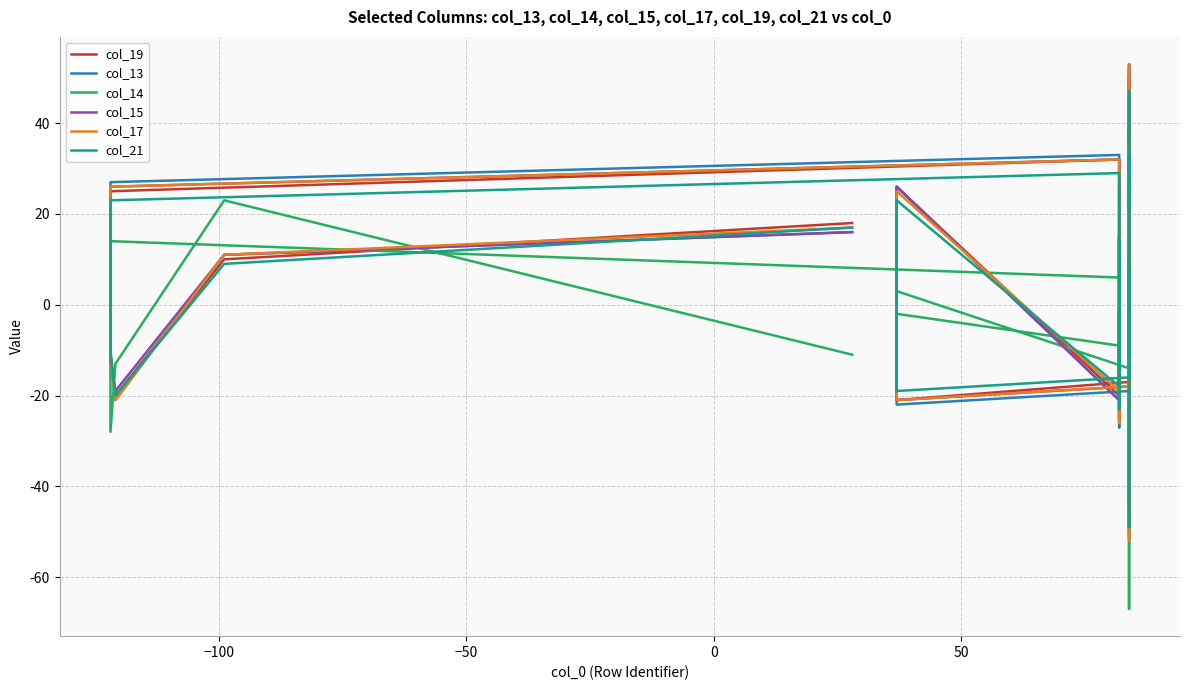

What are all the series names shown in the legend?

col_19, col_13, col_14, col_15, col_17, col_21